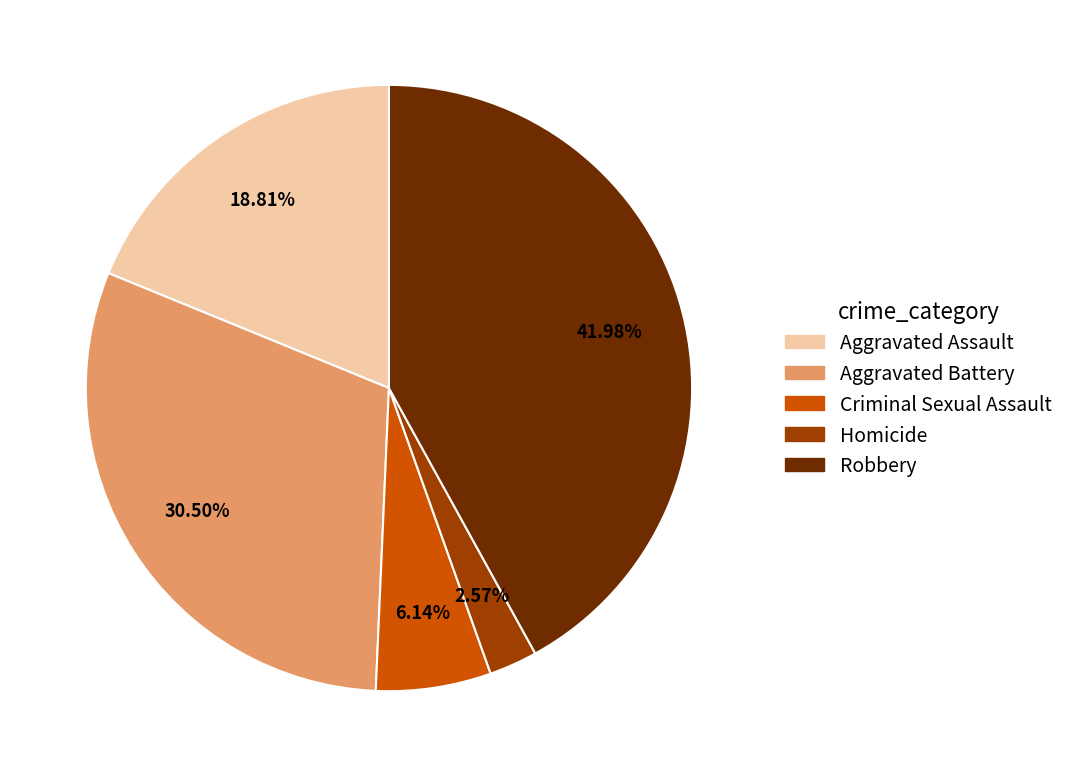

To the nearest percent, what is the difference between the Criminal Sexual Assault and Aggravated Assault slice percentages?

13%